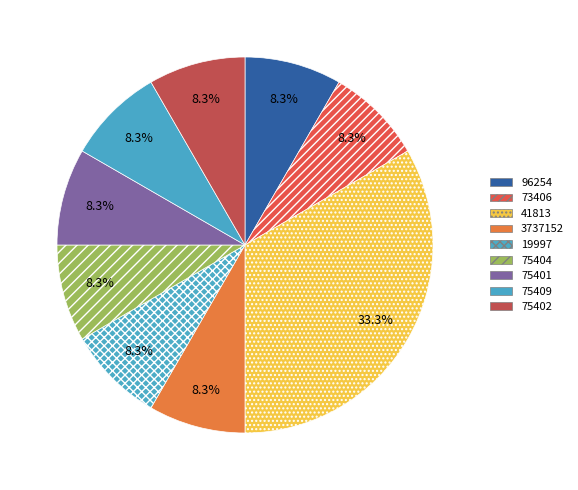

To the nearest percent, what portion does 3737152 represent?

8%